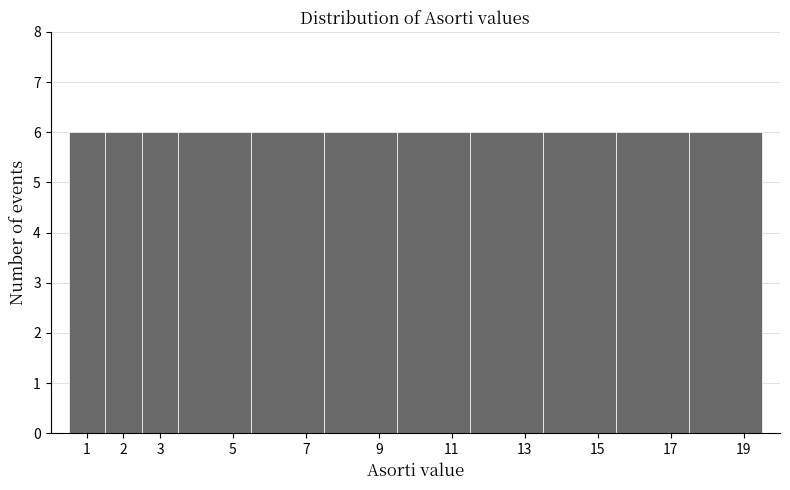

What is the height of the bar covering 15.5 to 17.5 on the x-axis? The values are not printed on the chart, so give them approximately, as read against the axis.

6